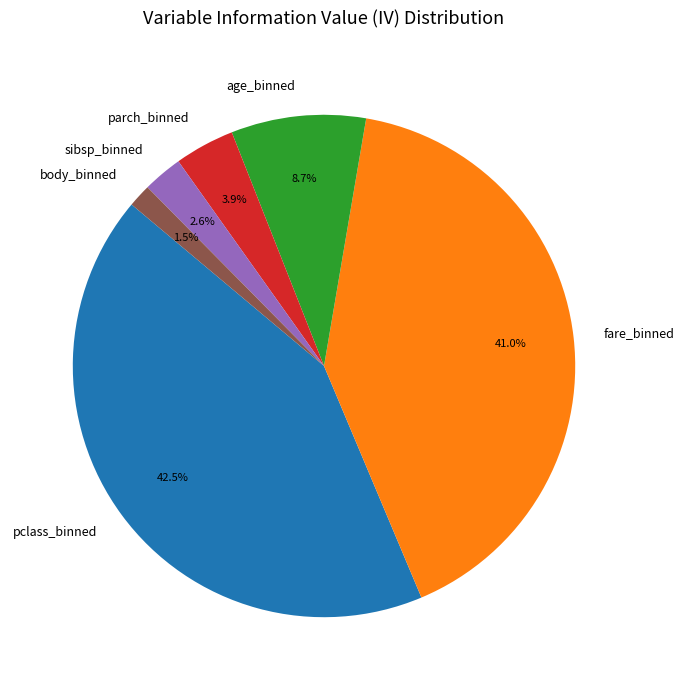

Which category has the smallest portion of the pie?

body_binned